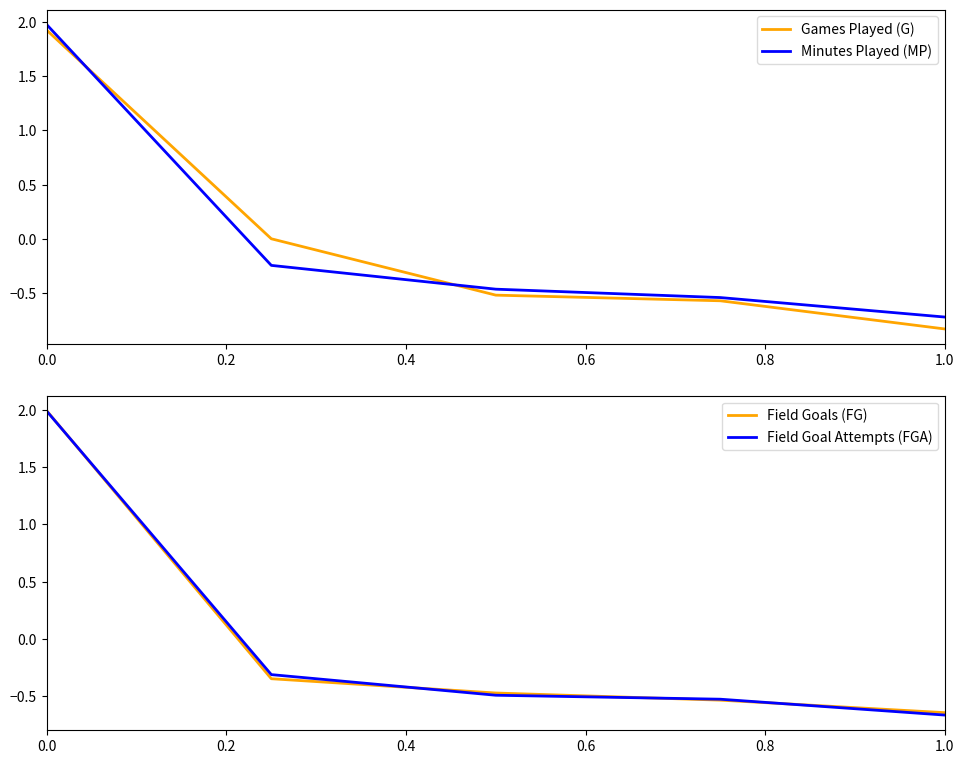

How many values in Field Goals (FG) are above zero?

1